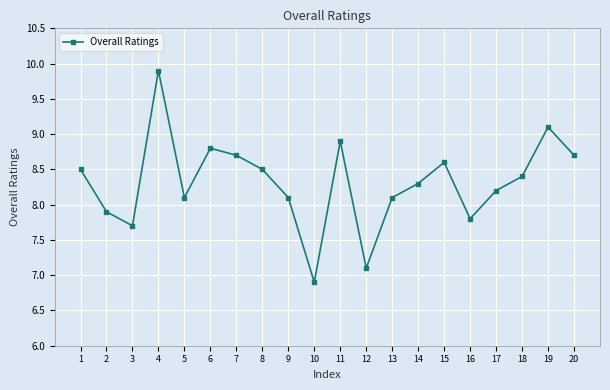

What is the sum of the values at 20 and 2?

16.6